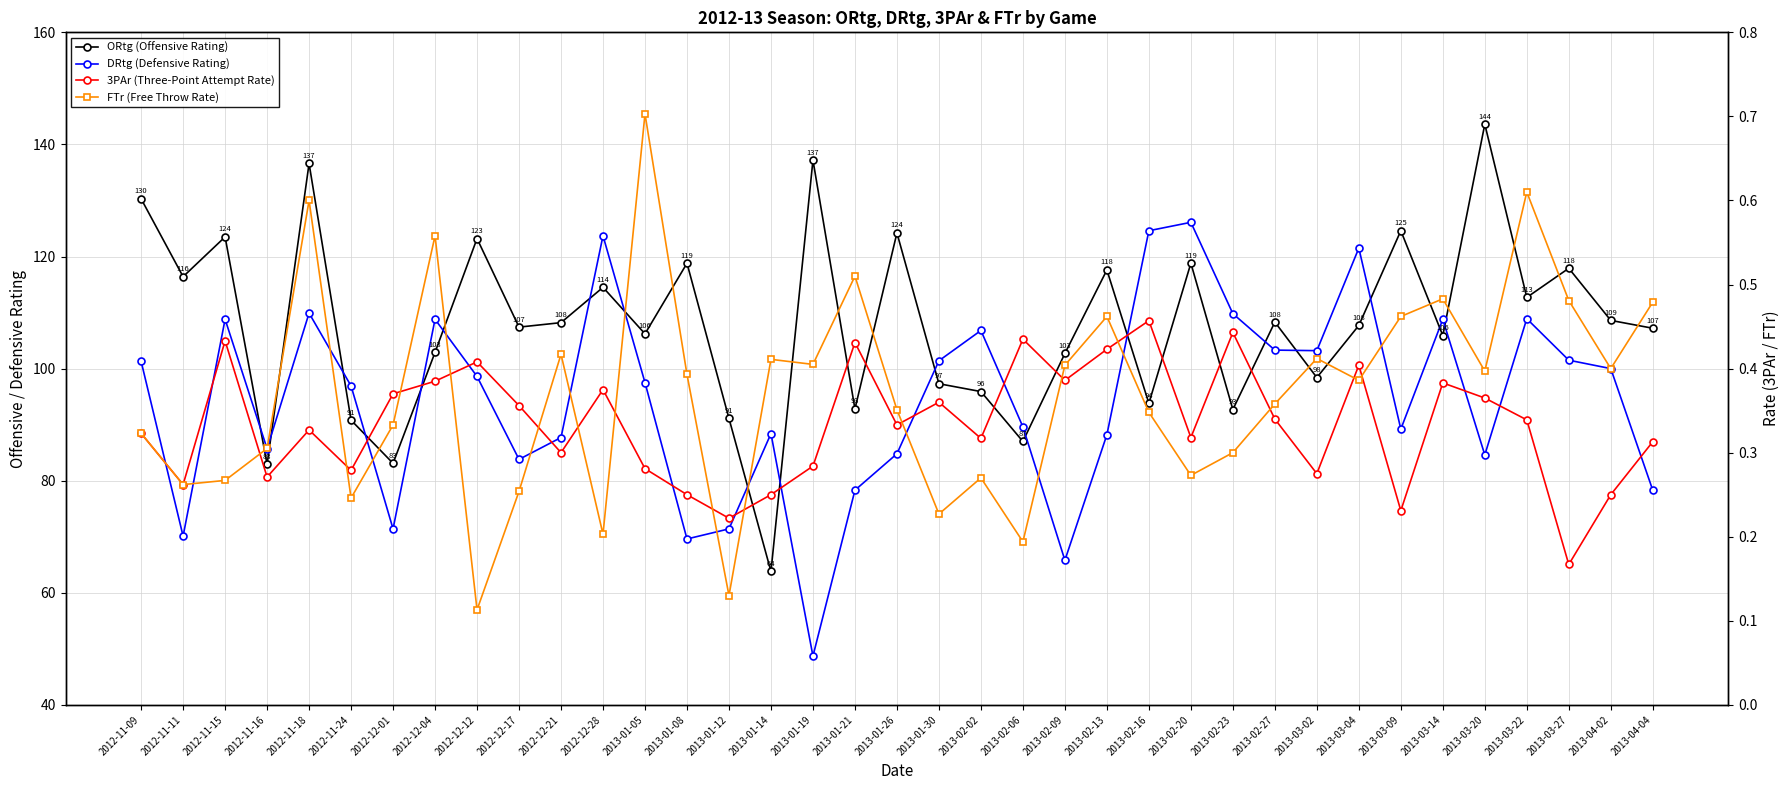

Is this an area chart (filled region under the line)?

No